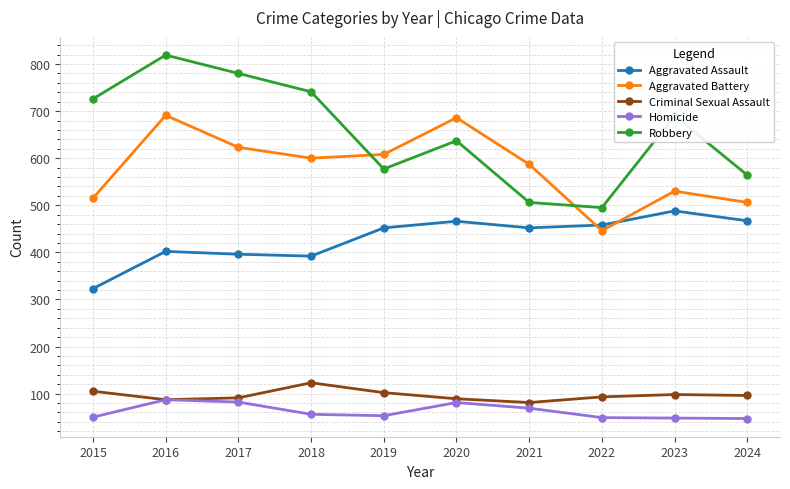

Rank the categories by Robbery value from highest to lowest.

2016, 2017, 2018, 2015, 2023, 2020, 2019, 2024, 2021, 2022